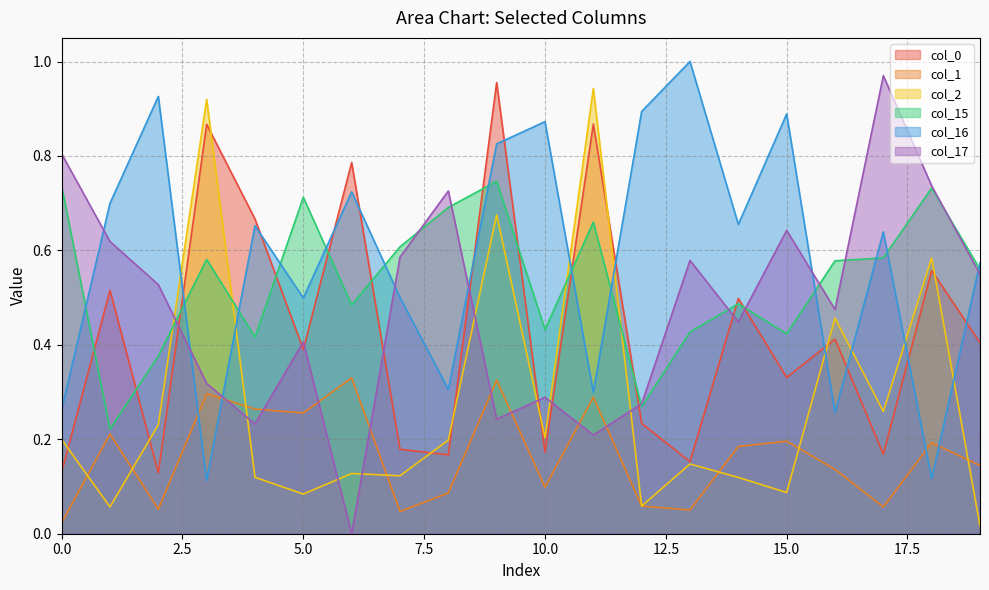

How many times do col_2 and col_16 cross each other?

8